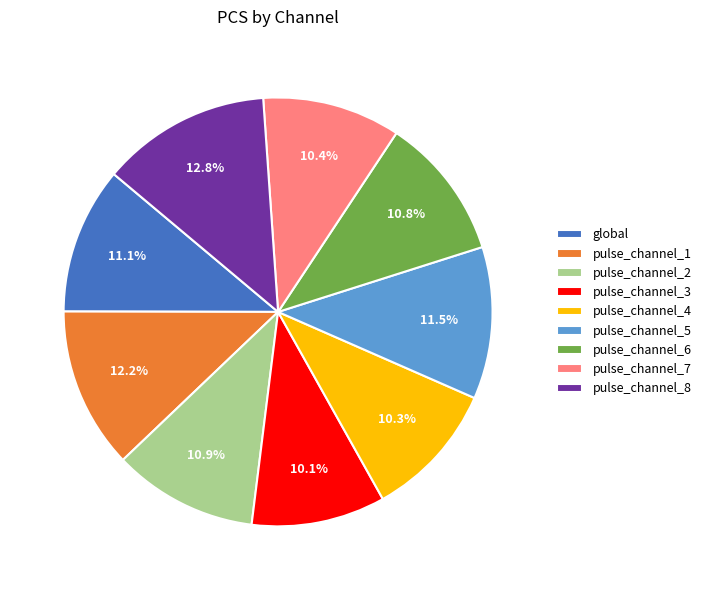

How many segments does this pie chart have?

9